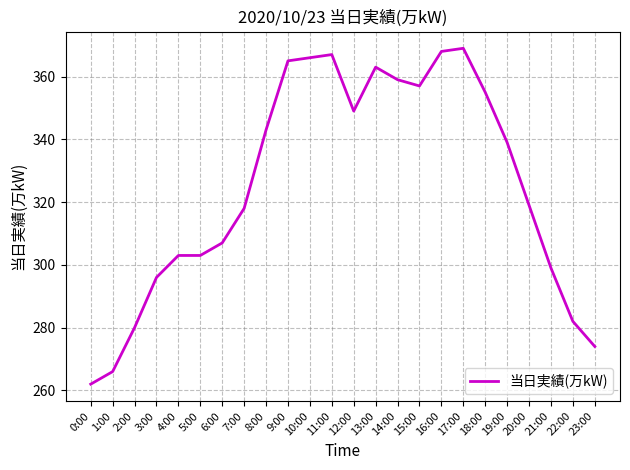

What is the change in value from 20:00 to 22:00?

-37